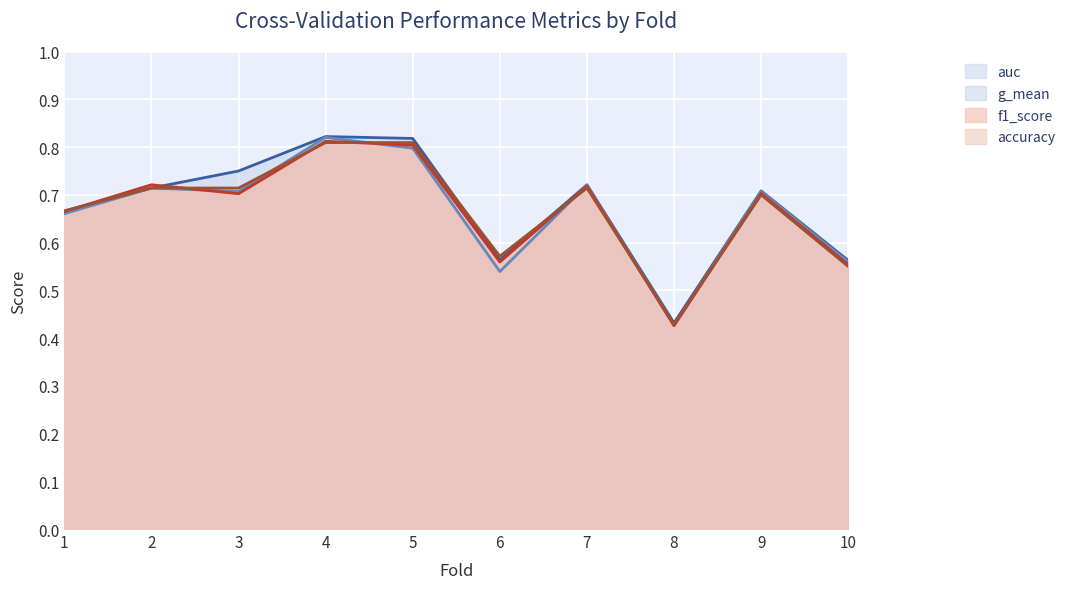

What are all the series names shown in the legend?

auc, g_mean, f1_score, accuracy